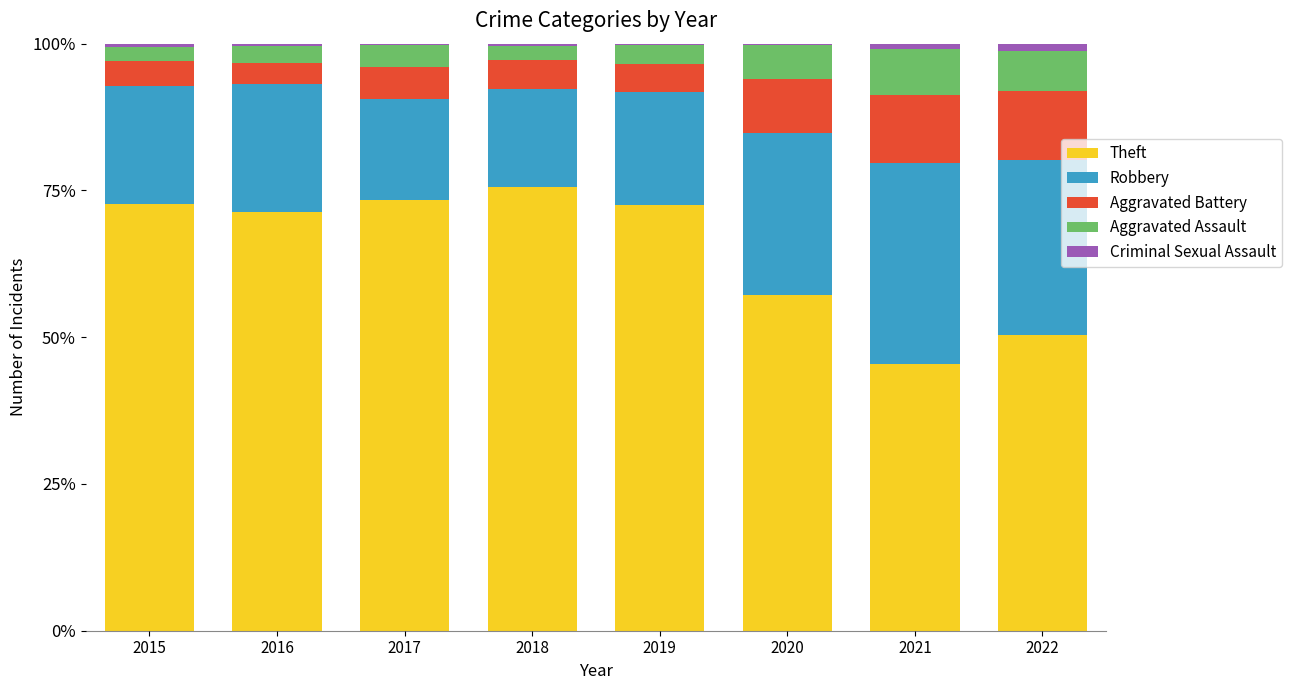

What is the maximum value for Theft?

75.5